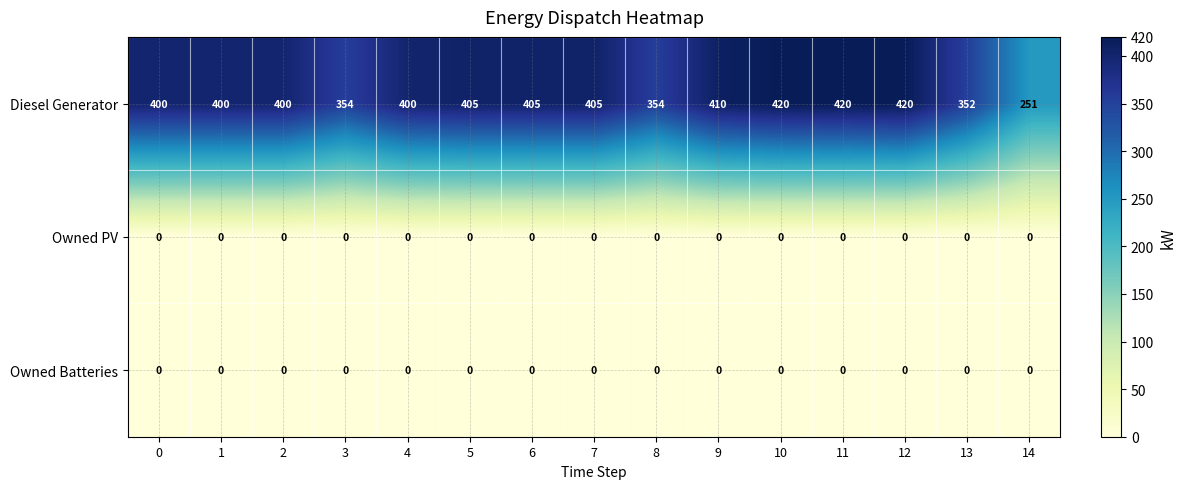

What is the total value across all series at 8?

354